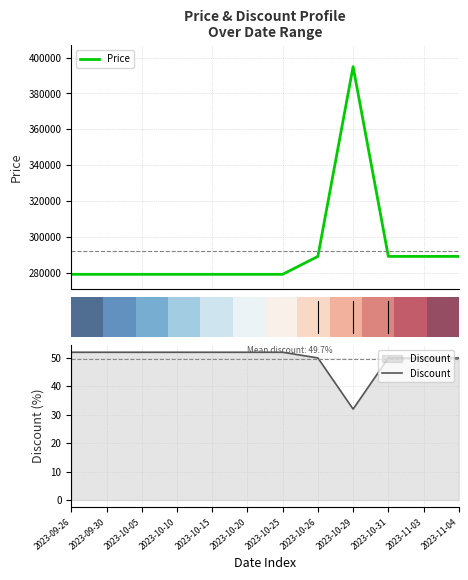

At which label does Discount reach its minimum?

2023-10-29